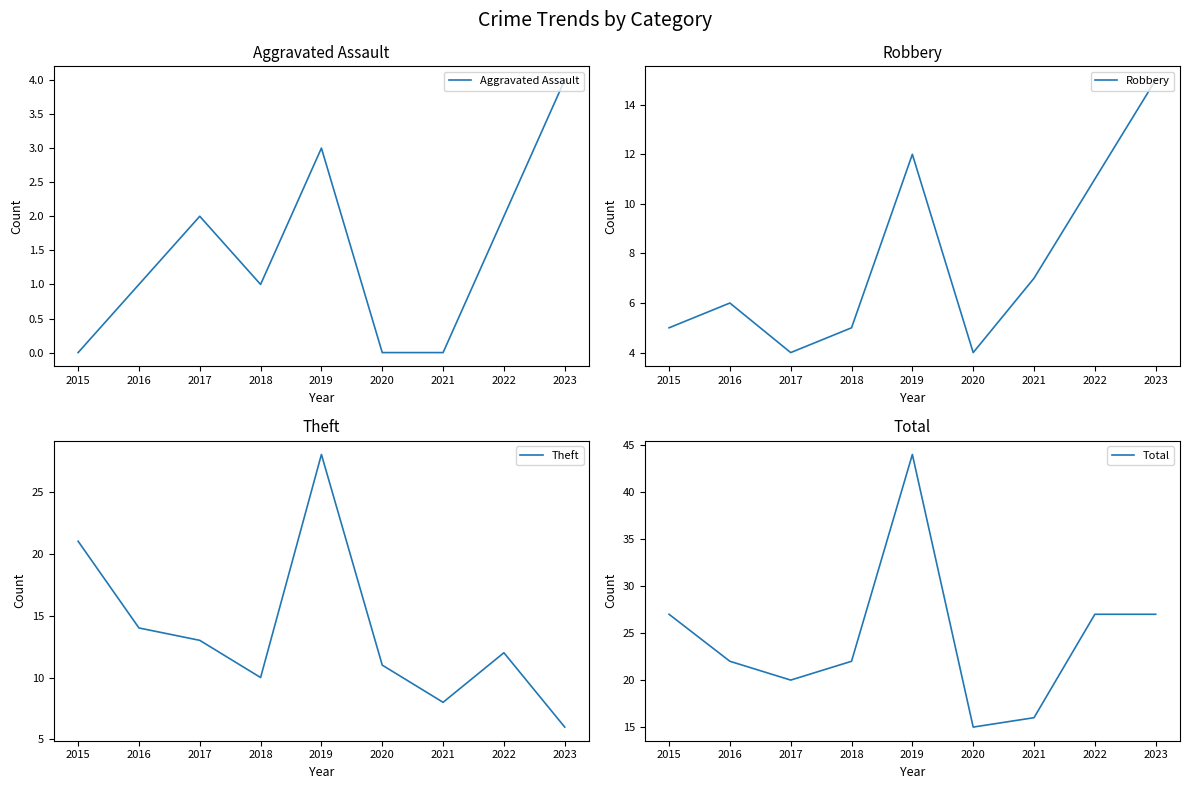

List the series in order of their overall mean, highest first.

Total, Theft, Robbery, Aggravated Assault